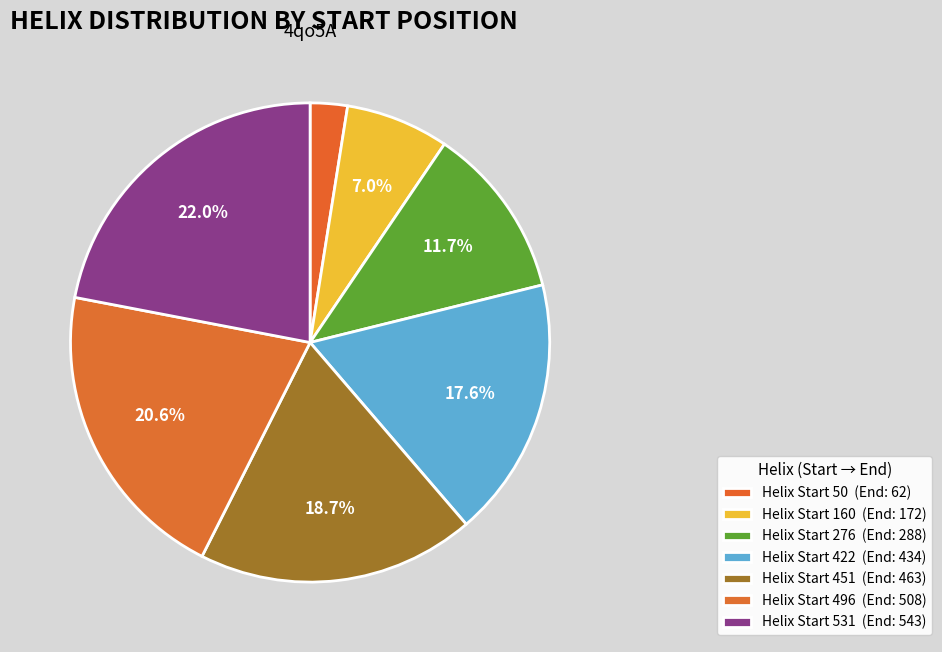

How many slices are in this pie chart?

7